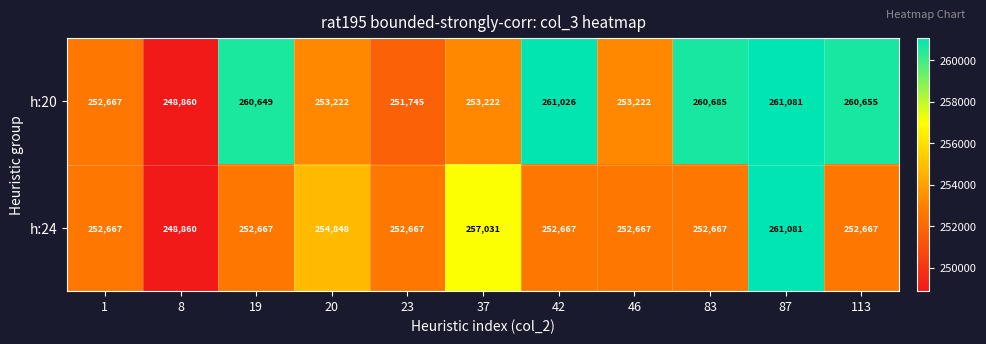

What is the total value across all series at 87?

522162